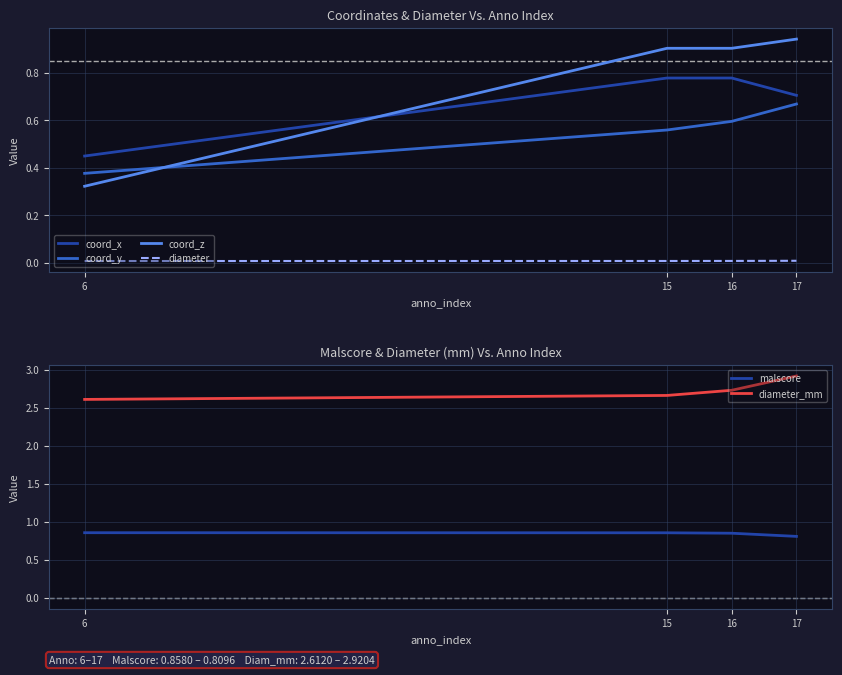

Is this an area chart (filled region under the line)?

No